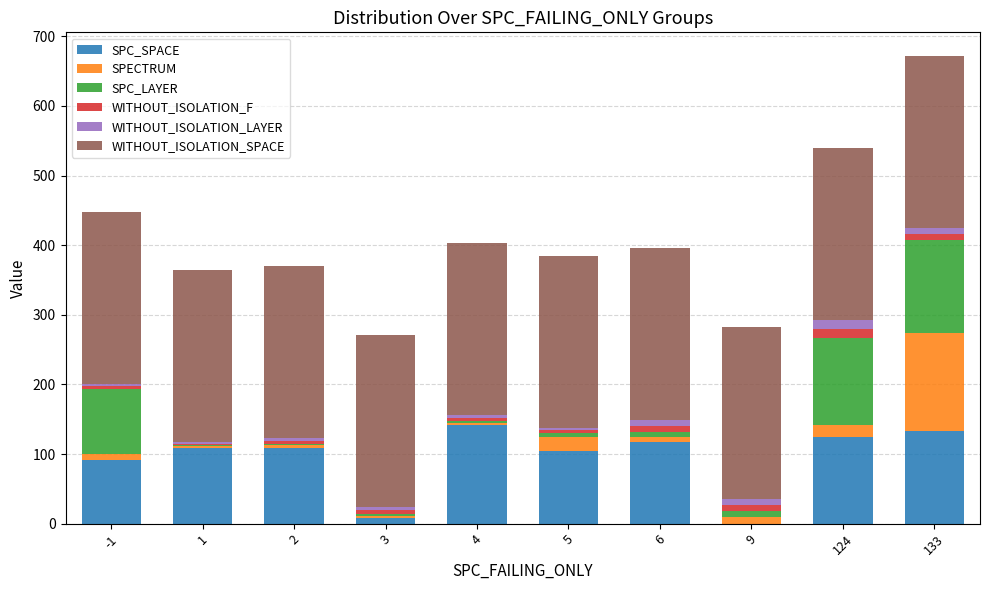

At which category is the sum across all series the highest?

133